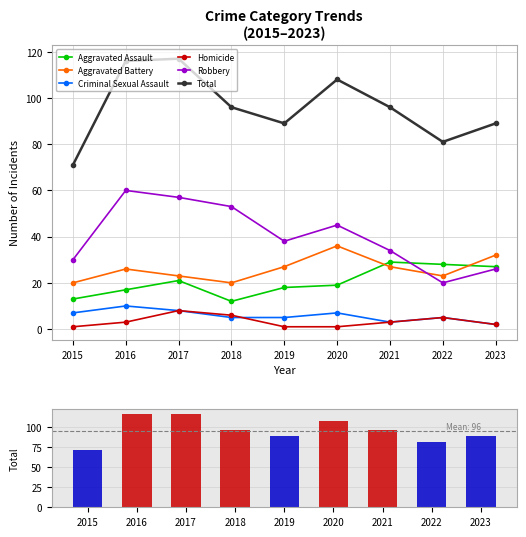

What is the difference between the second highest and second lowest values in the Total series?

35